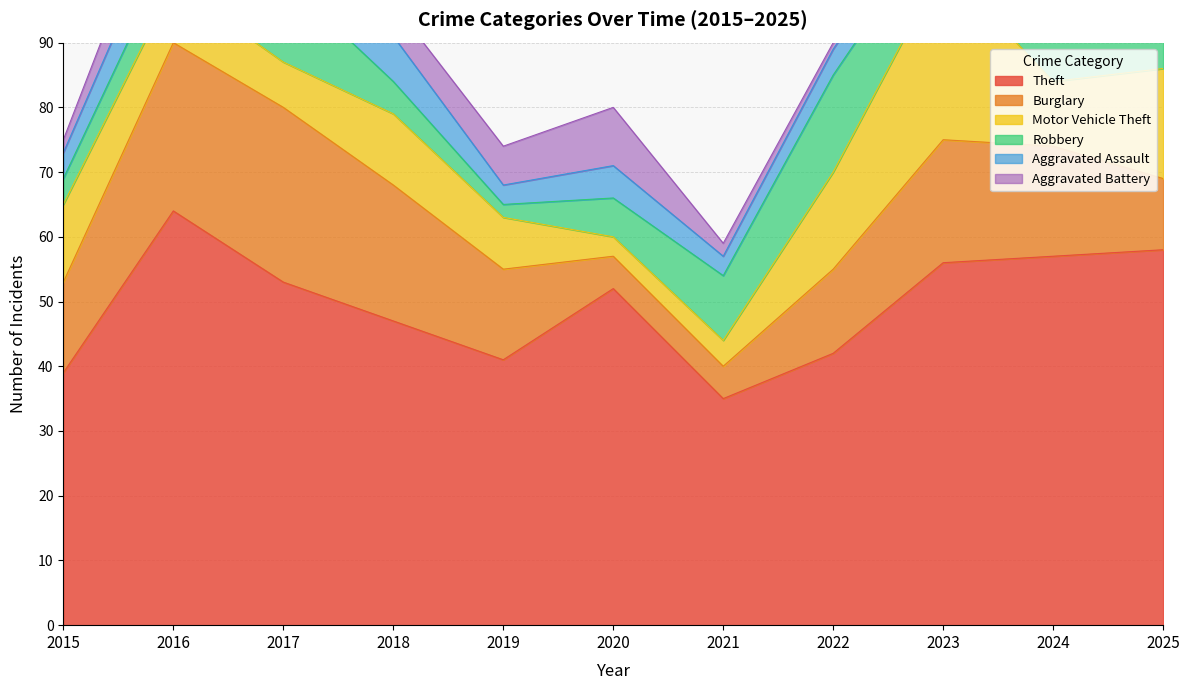

At which label does Robbery first exceed 6?

2017